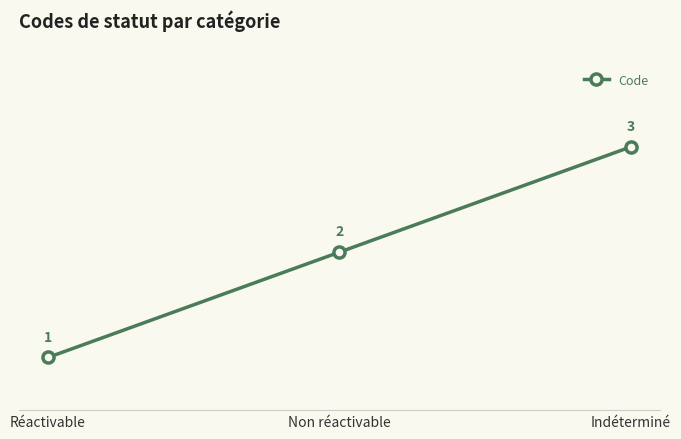

Reading left to right, transcribe all the data shown in this chart.

1	2	3